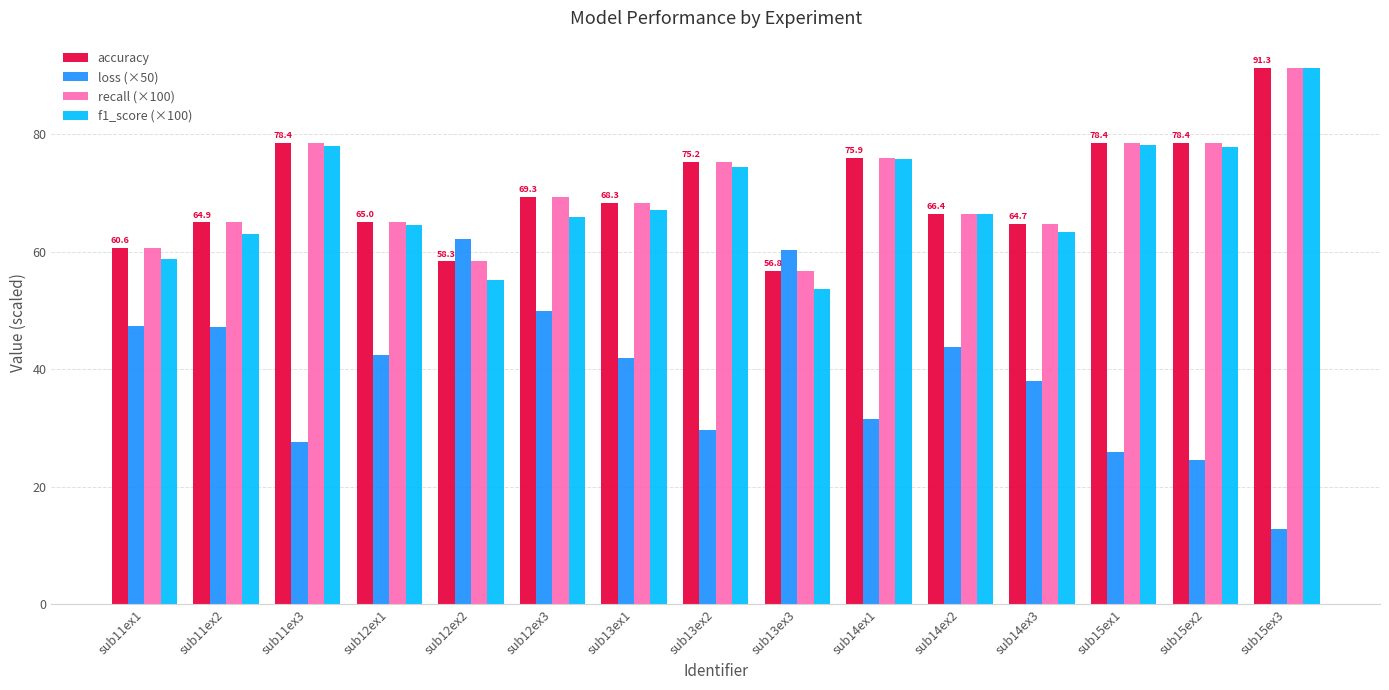

Is the value of recall (×100) at sub14ex1 greater than the value of f1_score (×100) at sub14ex2?

Yes